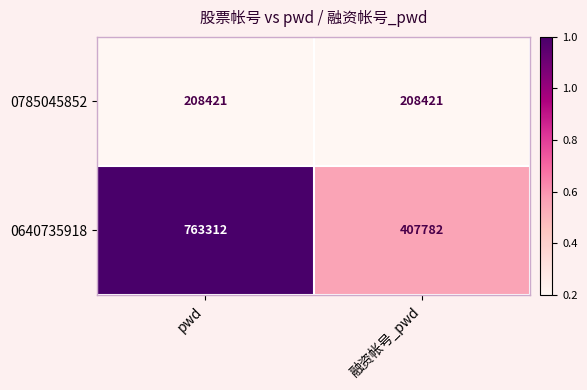

Rank the series at 融资帐号_pwd from highest to lowest value.

0640735918, 0785045852